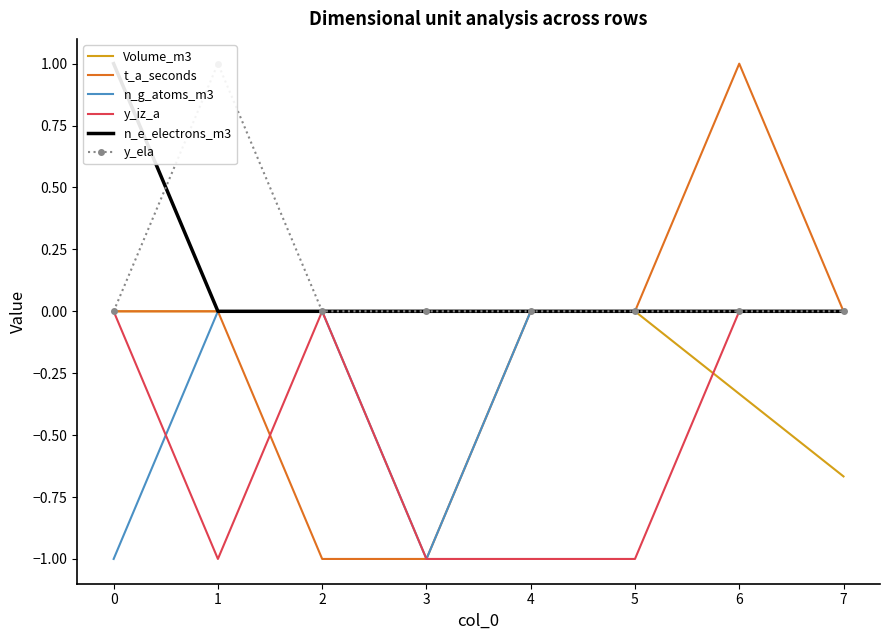

At which label does n_g_atoms_m3 reach its peak?

1